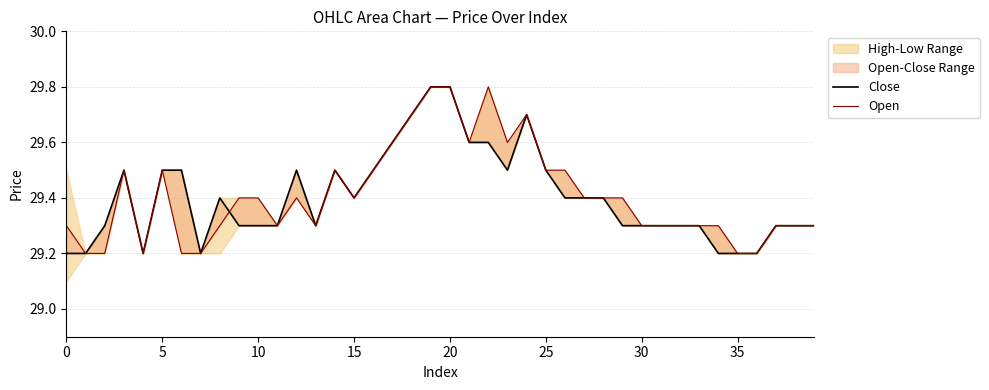

At which category is the sum across all series the highest?

19